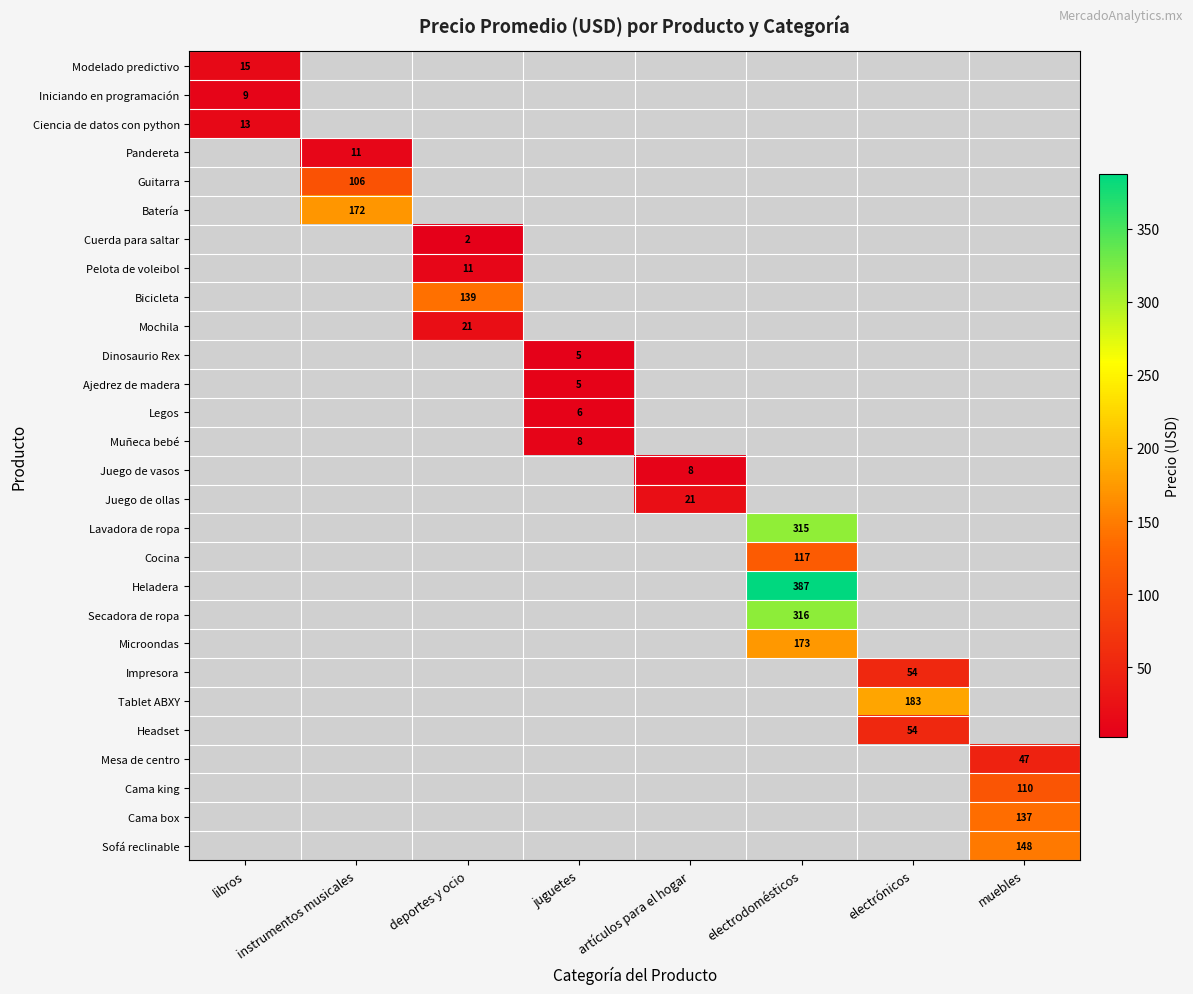

Between muebles and instrumentos musicales, which is larger?

instrumentos musicales